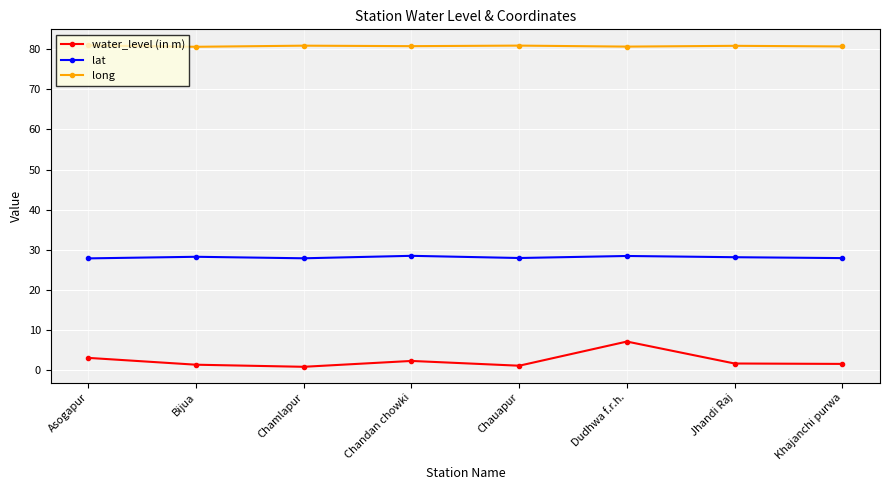

List the series in order of their peak value, lowest first.

water_level (in m), lat, long